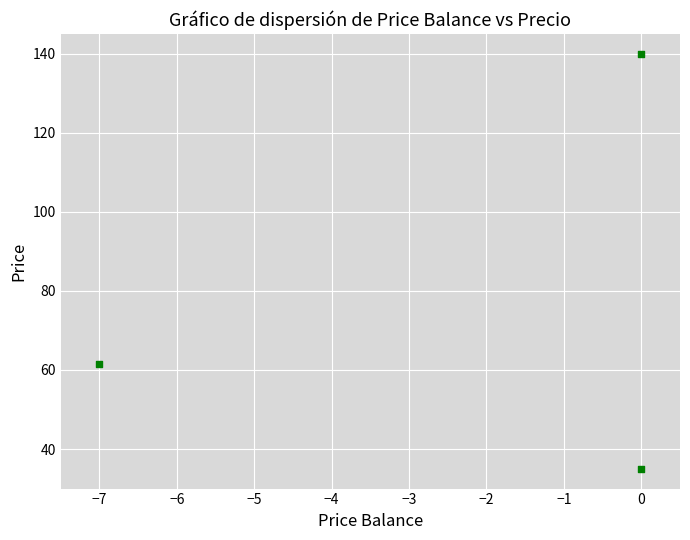

What is the average Y value?

78.9